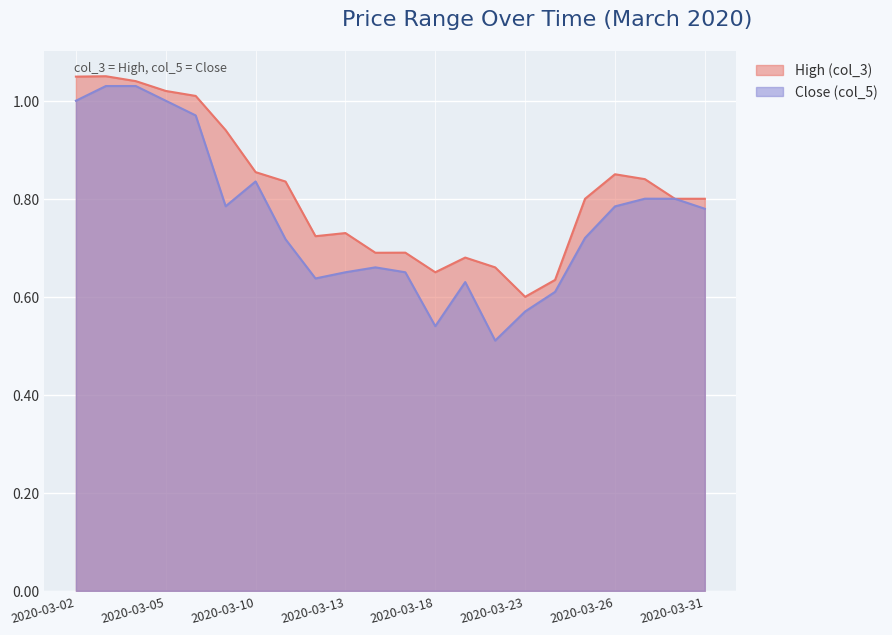

Where is the first local minimum for Close (col_5)?

2020-03-09